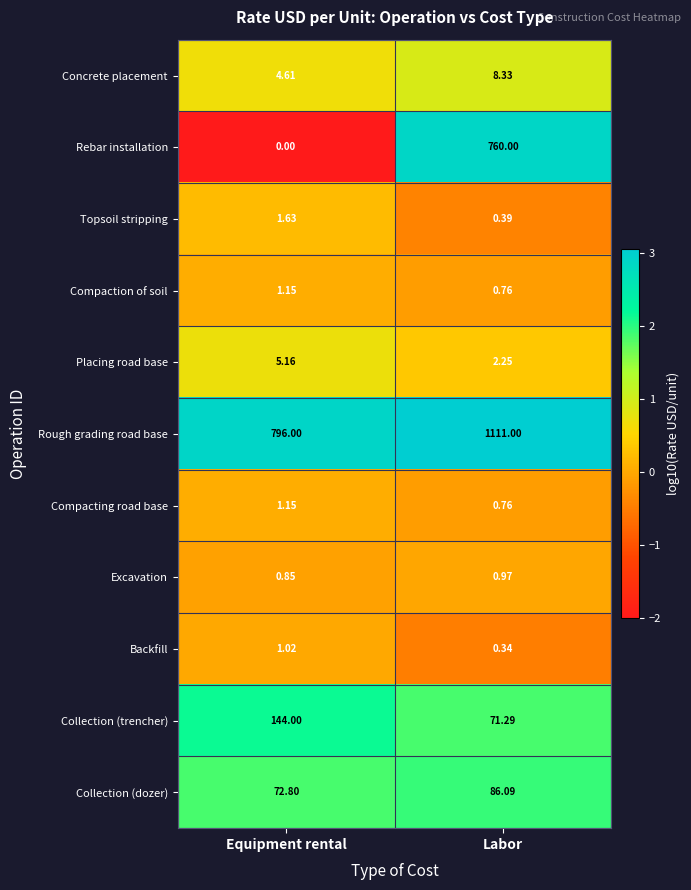

At which label does Compacting road base reach its minimum?

Labor